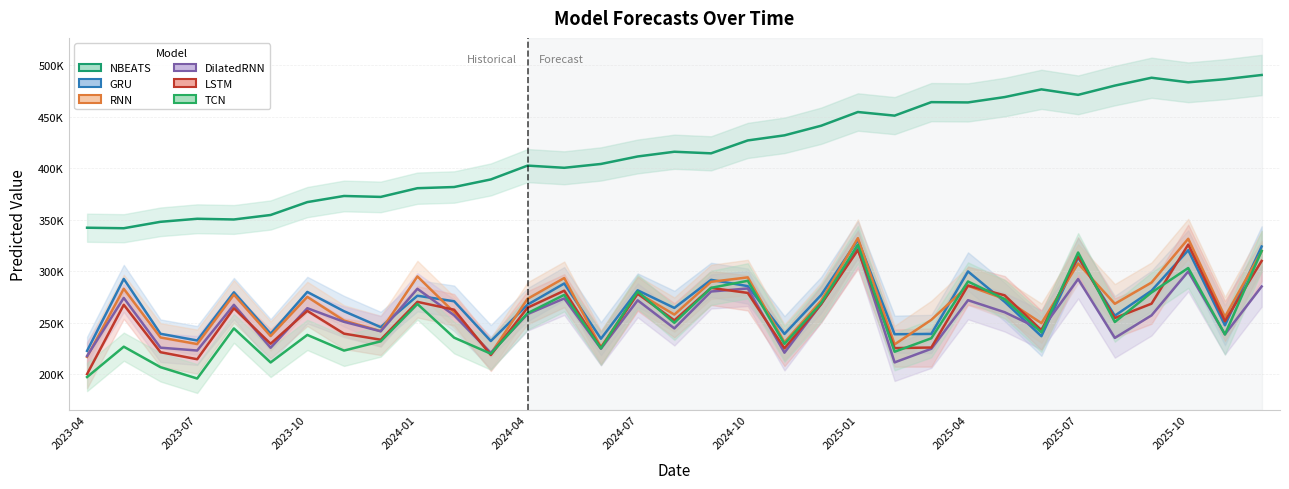

After their last crossing, which series has the higher values: DilatedRNN or LSTM?

LSTM